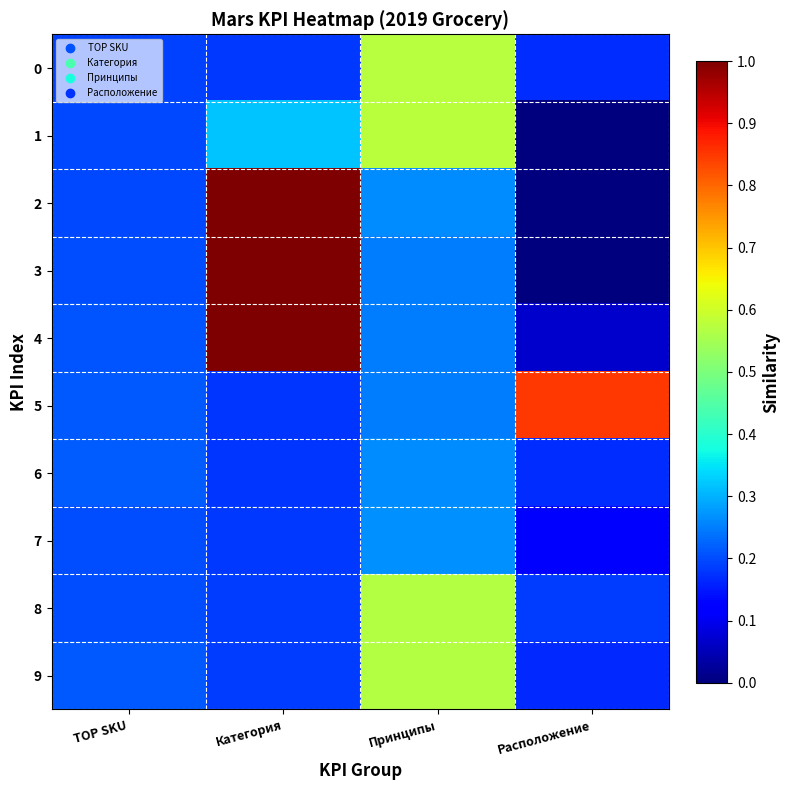

Which series changed the most between TOP SKU and Расположение?

5